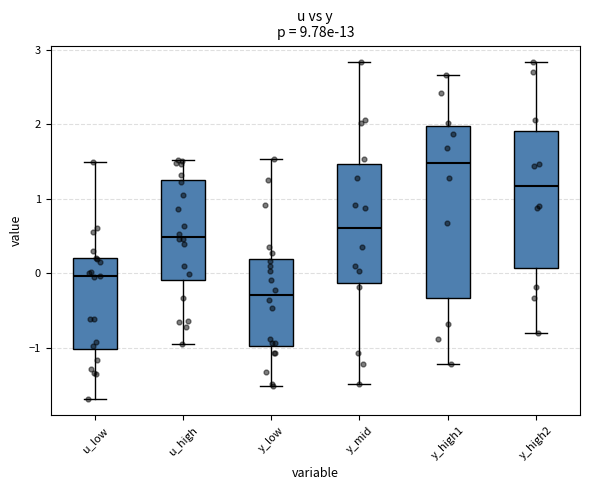

Where is the lower edge of the box for y_high2 on the y-axis? The values are not printed on the chart, so give them approximately, as read against the axis.

0.1